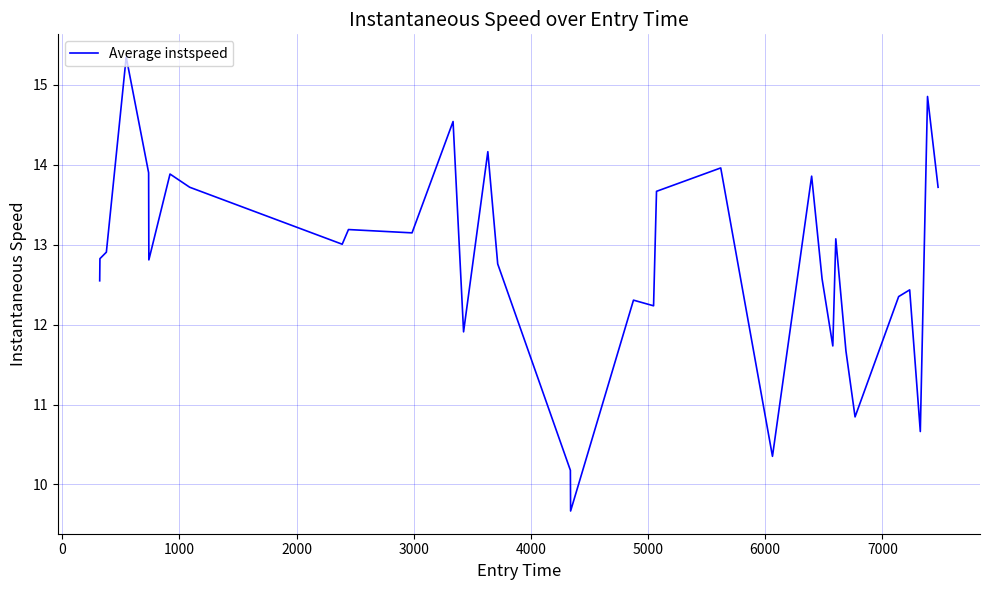

What is the maximum value shown in the chart?

15.3